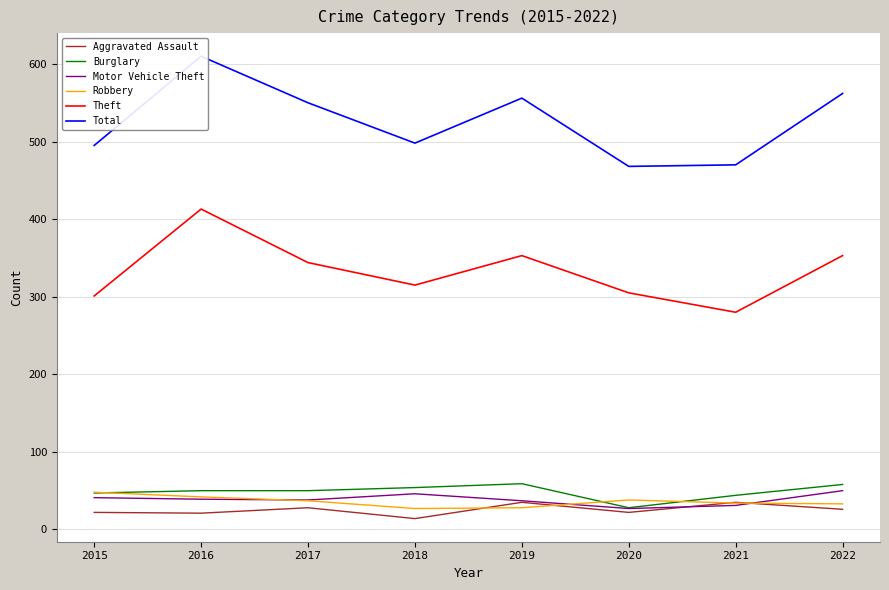

The value of Theft at 2020 is 212. True or false?

False